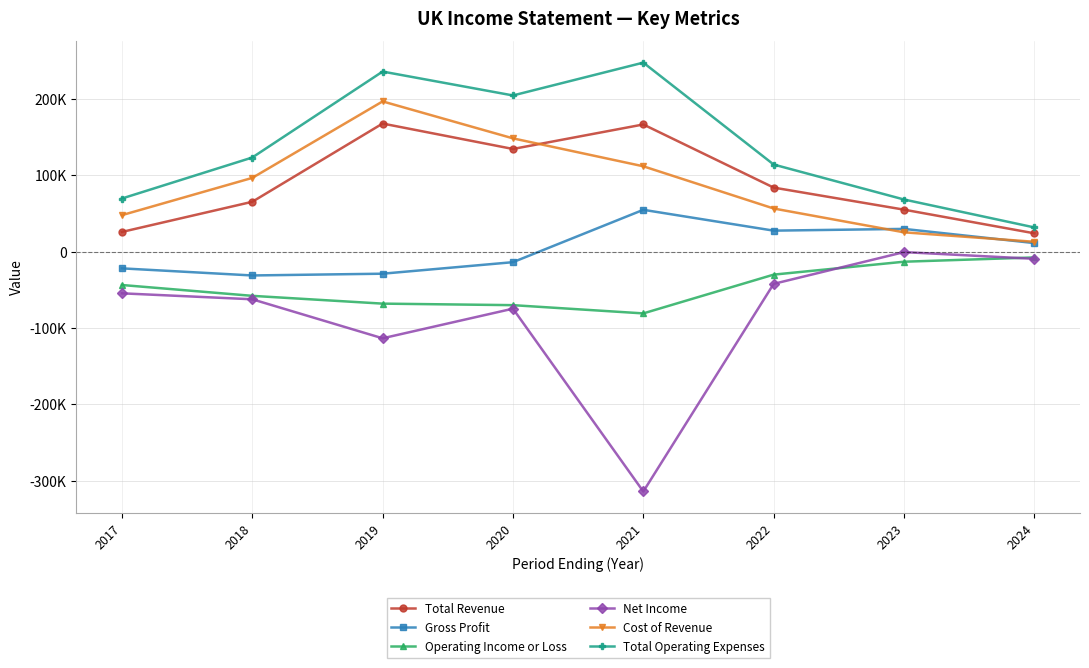

At 2020, list the series in order from smallest to largest.

Net Income, Operating Income or Loss, Gross Profit, Total Revenue, Cost of Revenue, Total Operating Expenses